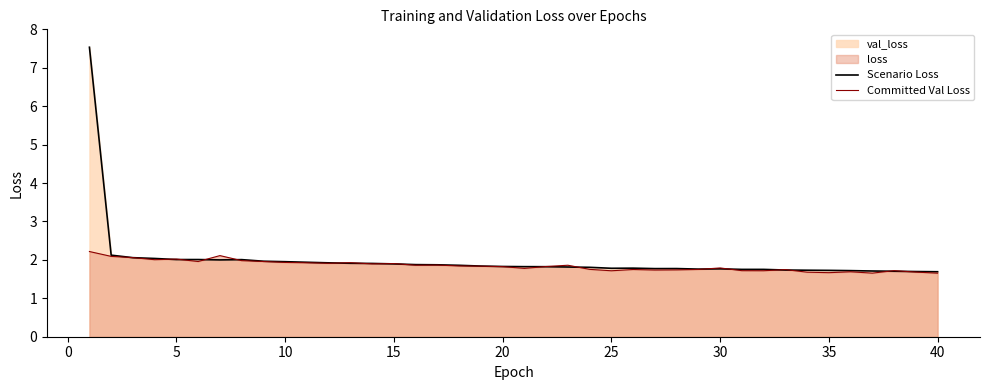

Is it true that Scenario Loss equals 2.0 at 10?

True